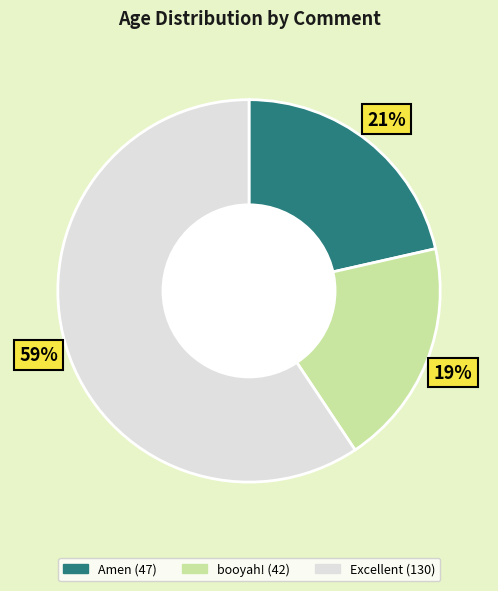

Between Excellent and booyah!, which is larger?

Excellent